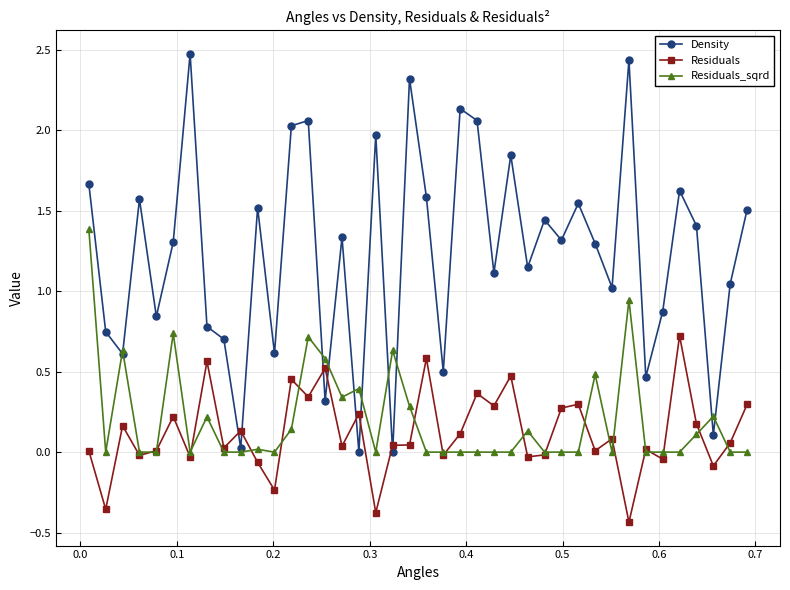

Count the number of categories in the chart.

40